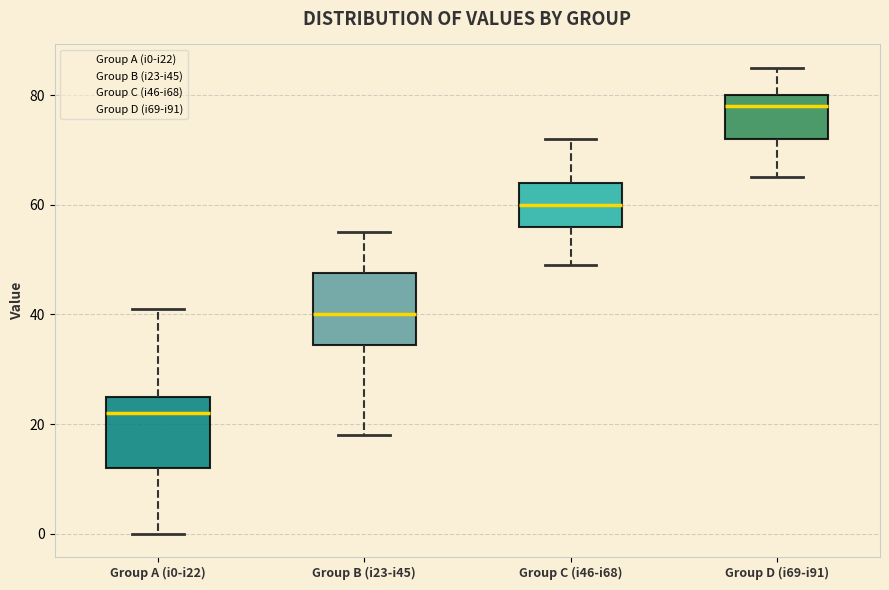

Reading left to right, read every box against the y-axis: the position of its median line, the range the box covers, and the ends of its whiskers. The values are not printed on the chart, so give them approximately, as read against the axis.

Group A (i0-i22): median 22, box 12 to 26, whiskers 0 to 42
Group B (i23-i45): median 40, box 34 to 48, whiskers 18 to 56
Group C (i46-i68): median 60, box 56 to 64, whiskers 50 to 72
Group D (i69-i91): median 78, box 72 to 80, whiskers 66 to 86